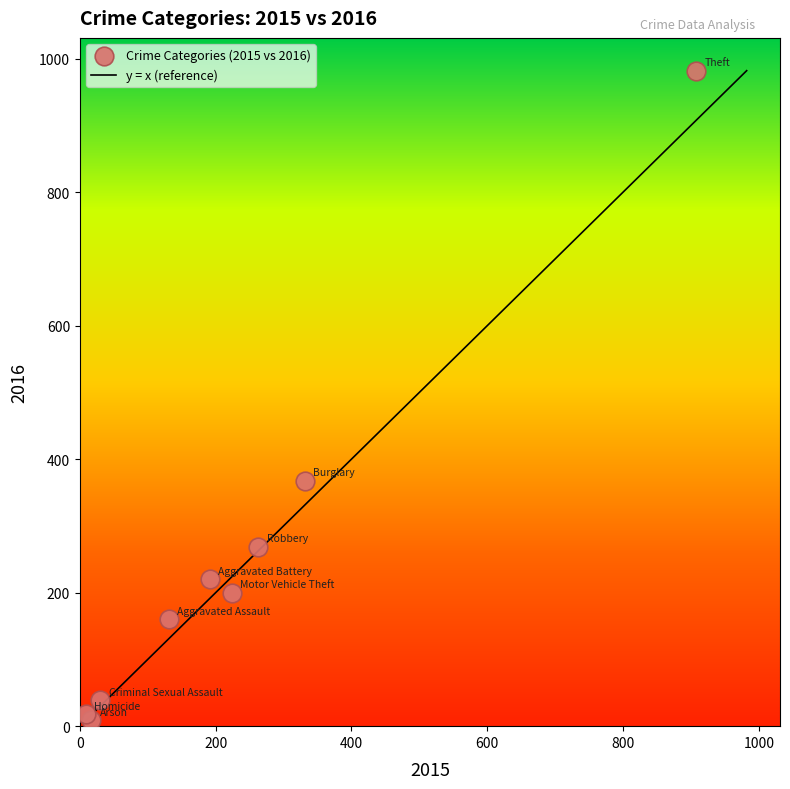

What Y value in the scatter plot is closest to 495?

368